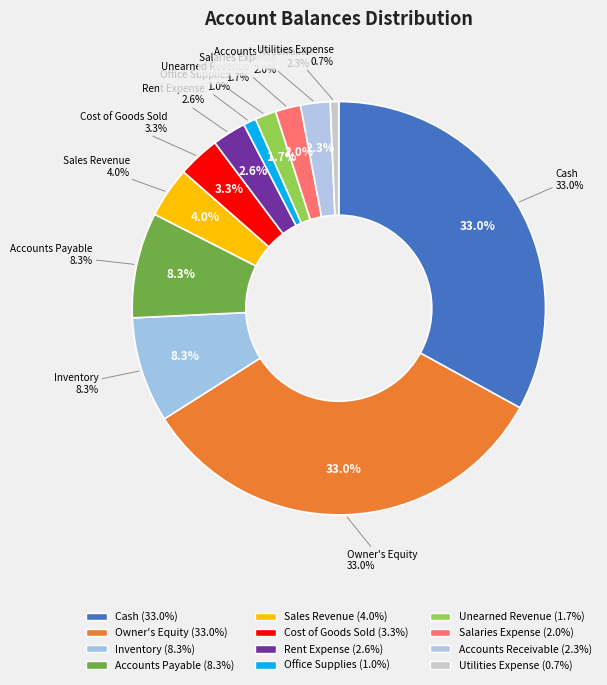

How many segments does this pie chart have?

12